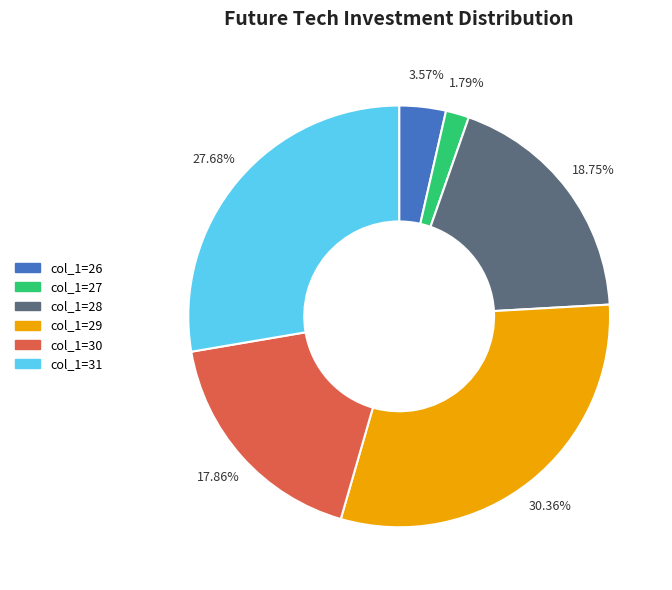

Is there any slice that represents more than half of the pie?

No